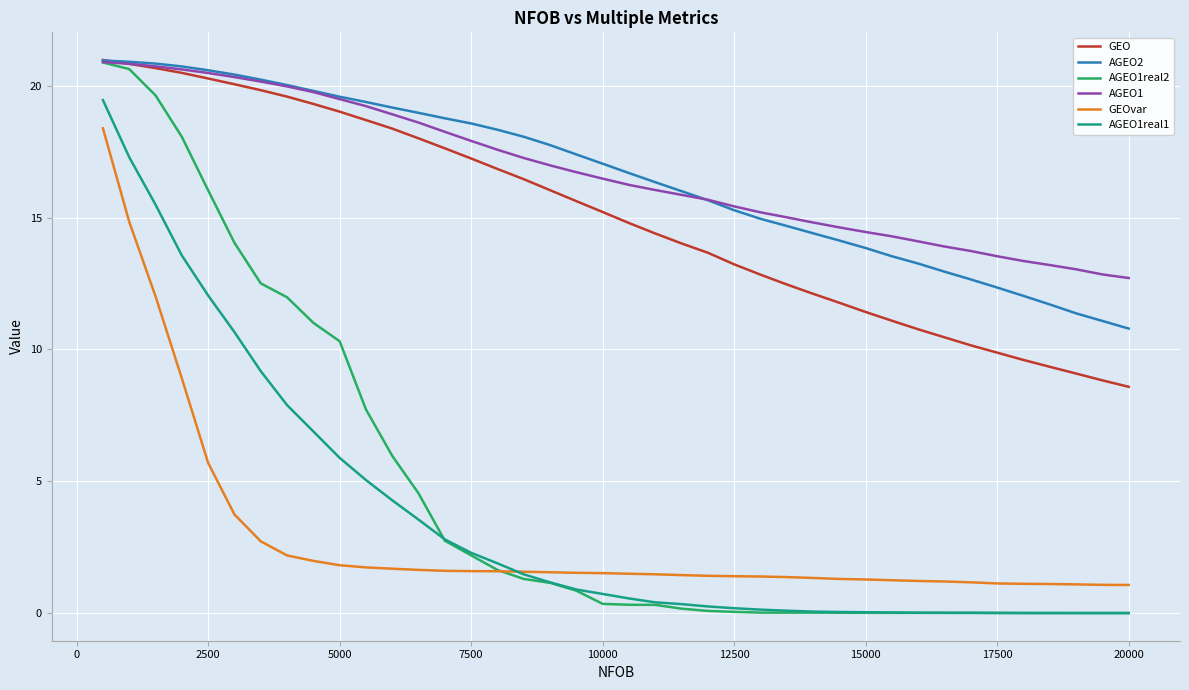

What are all the series names shown in the legend?

GEO, AGEO2, AGEO1real2, AGEO1, GEOvar, AGEO1real1